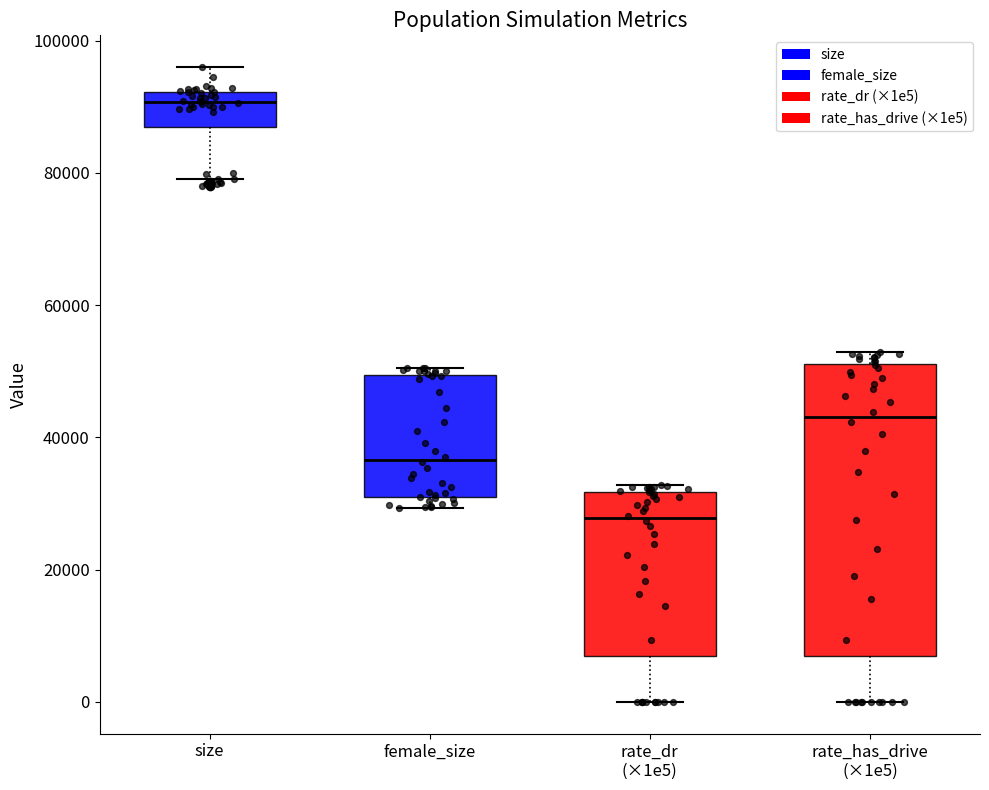

Which box's median line is the lowest?

rate_dr (×1e5)